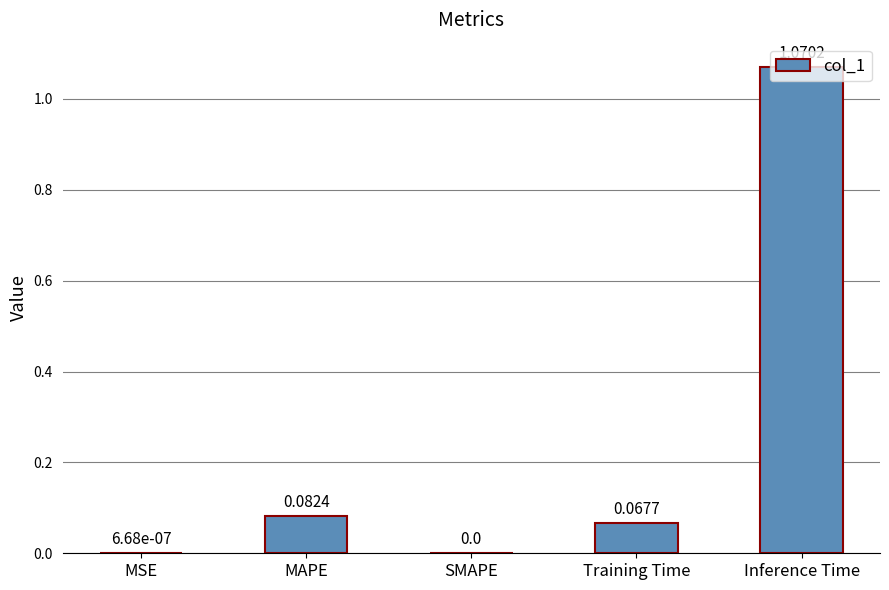

Between Training Time and Inference Time, which is larger?

Inference Time